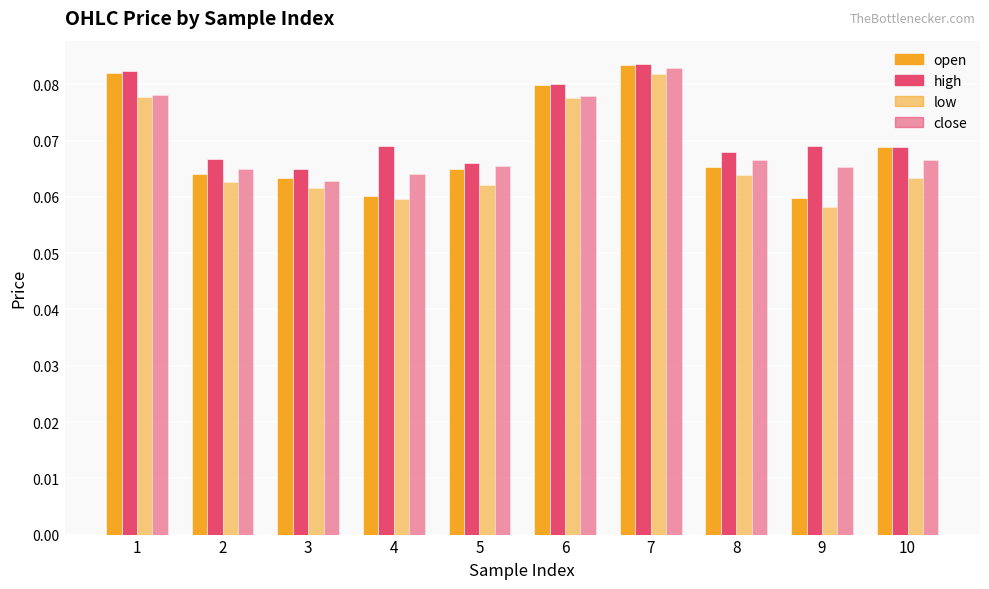

What is the sum of the high values at 7 and 10?

0.2